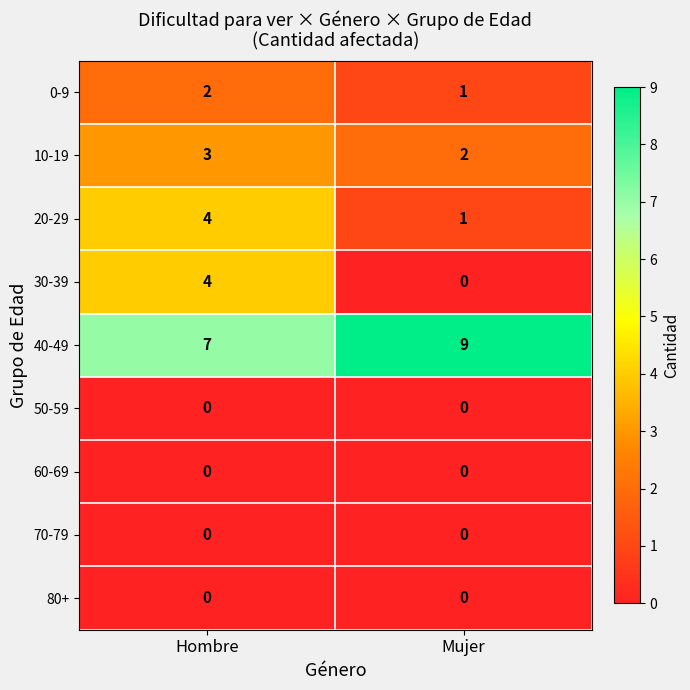

Which series changed the most between Hombre and Mujer?

30-39